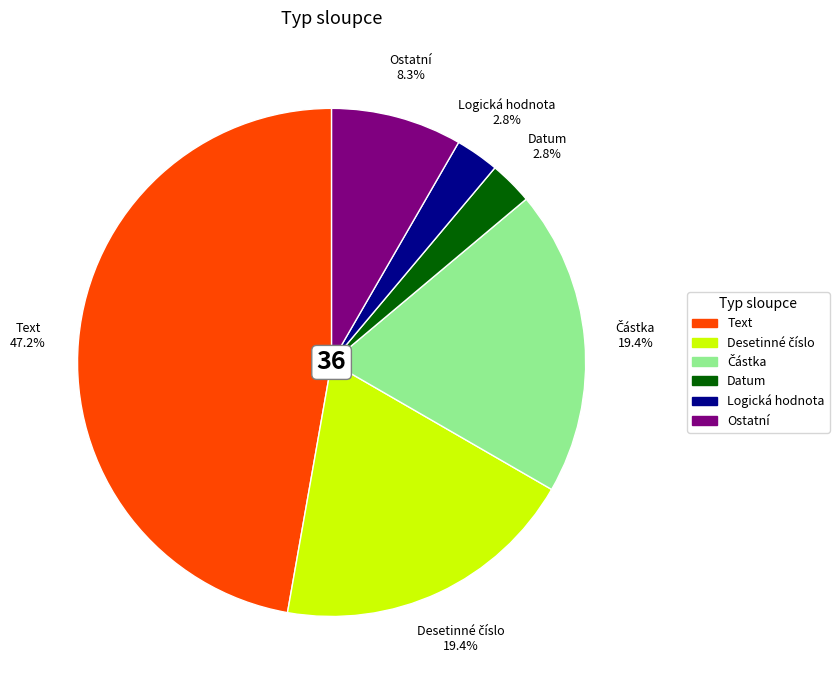

Is there any slice that represents more than half of the pie?

No